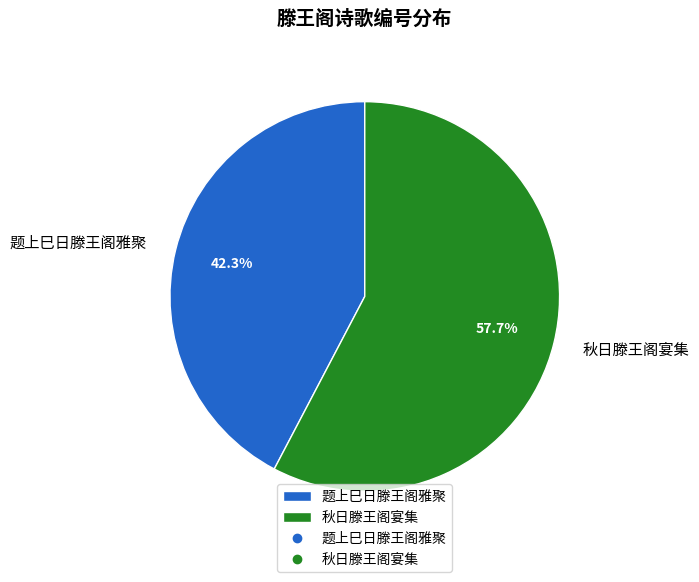

Which slice is the smallest?

题上巳日滕王阁雅聚